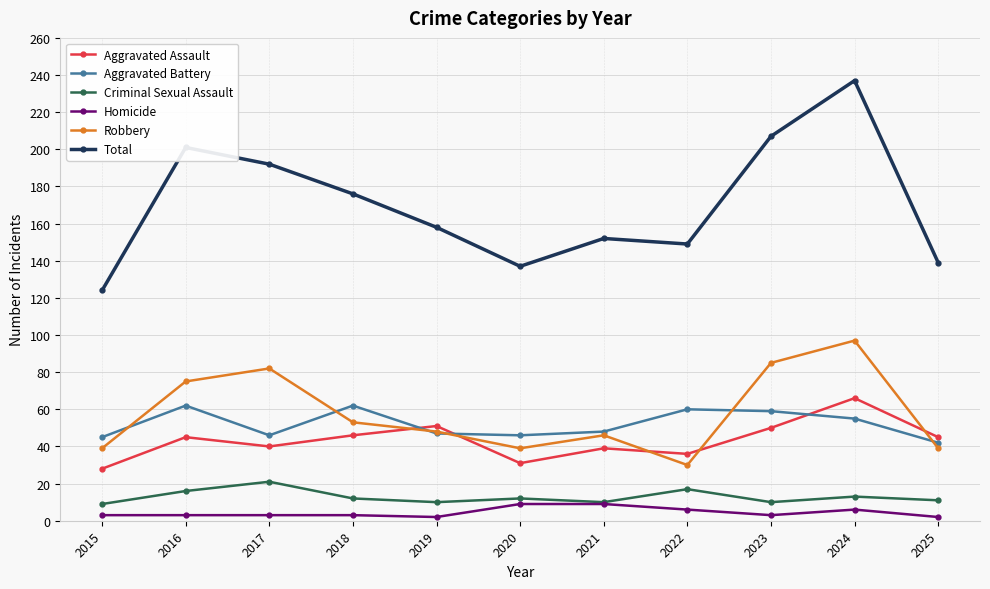

What is the difference between the maximum and minimum values in the Robbery series?

67